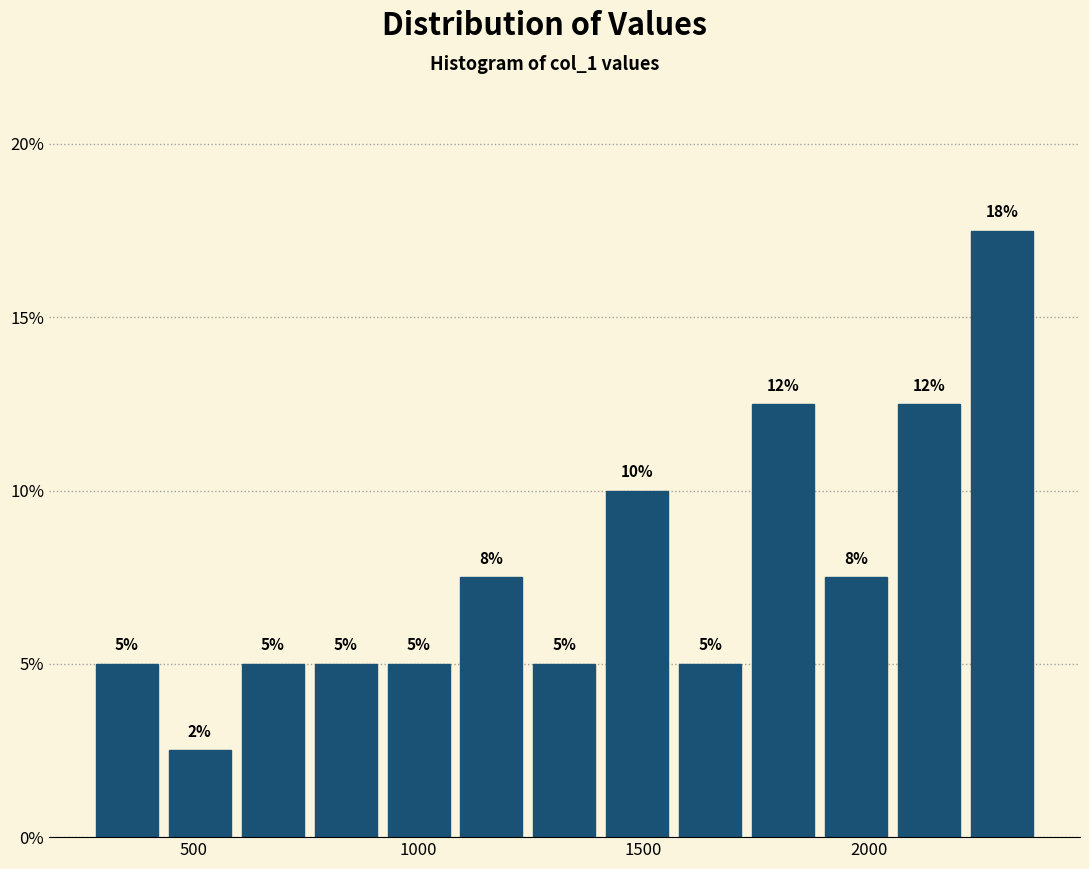

Around what value on the x-axis is the tallest bar? Give the approximate position of its centre, as read against the axis.

2300